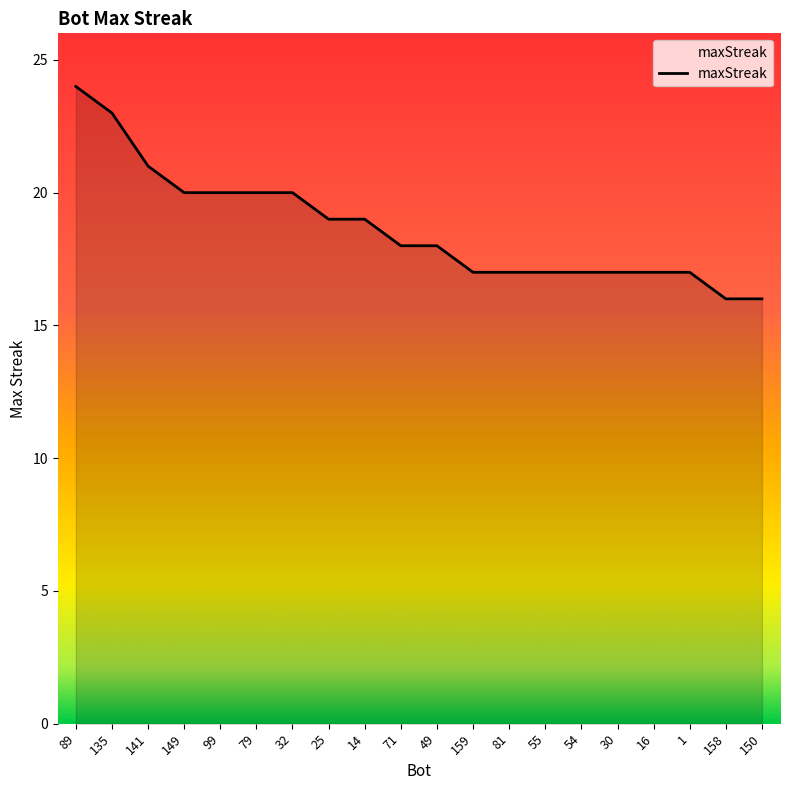

Is it true that the value at 141 is 21?

True